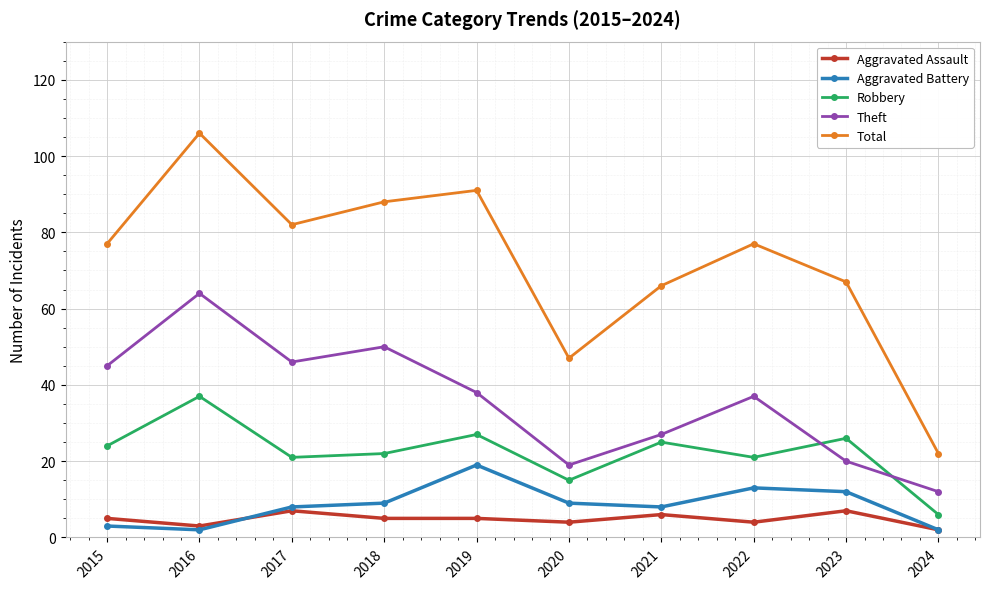

What is the difference between the second highest and minimum values in the Theft series?

38